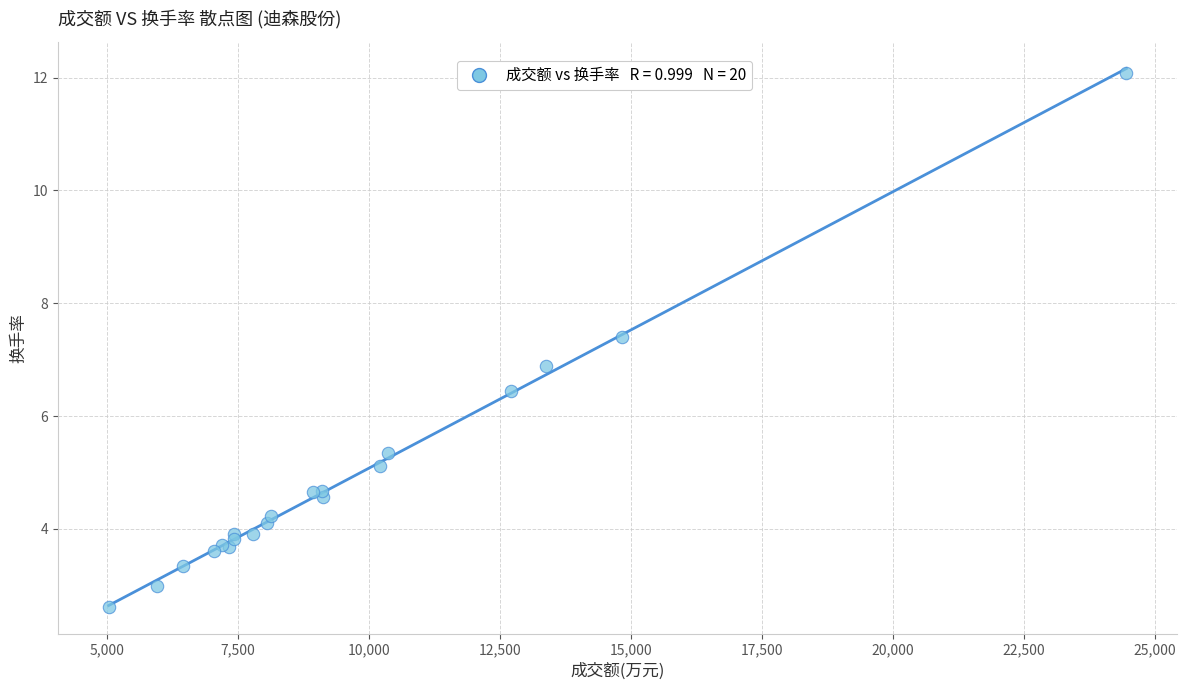

What Y value in the scatter plot is closest to 7?

6.9